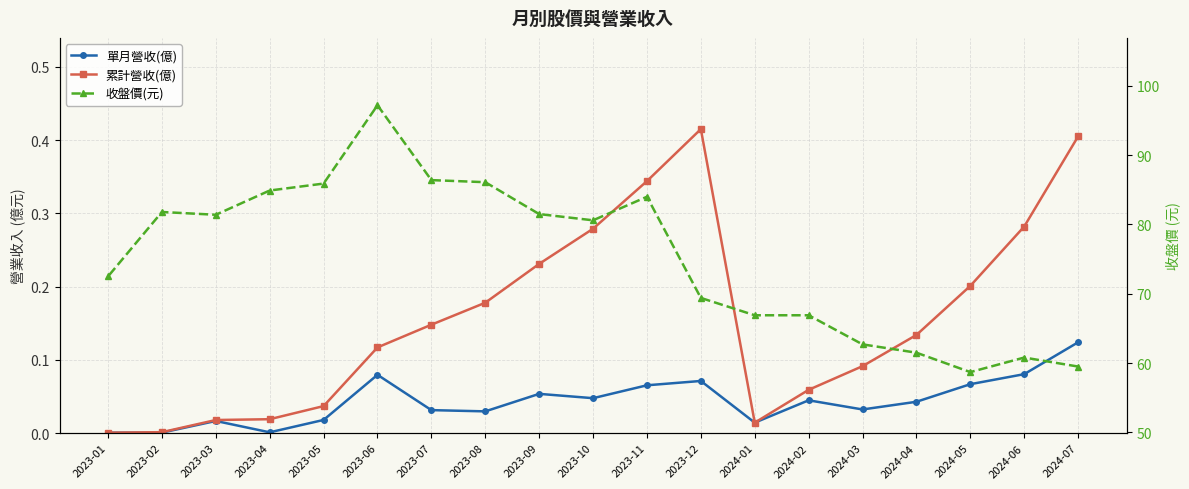

At which category does 收盤價(元) reach its first local valley?

2024-05